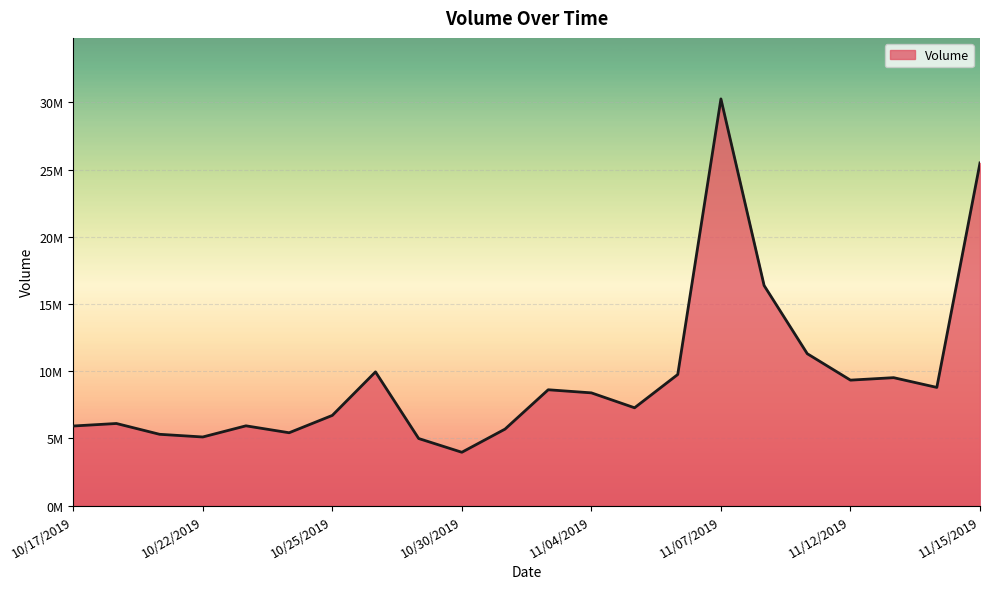

List the labels in order of value, smallest first.

10/30/2019, 10/29/2019, 10/22/2019, 10/21/2019, 10/24/2019, 10/31/2019, 10/17/2019, 10/23/2019, 10/18/2019, 10/25/2019, 11/05/2019, 11/04/2019, 11/01/2019, 11/14/2019, 11/12/2019, 11/13/2019, 11/06/2019, 10/28/2019, 11/11/2019, 11/08/2019, 11/15/2019, 11/07/2019